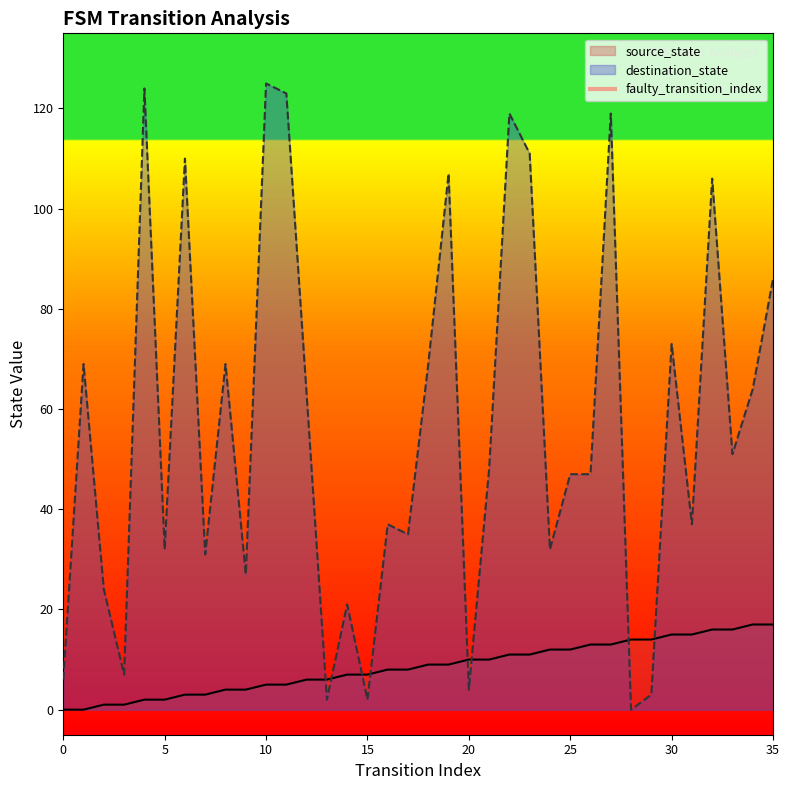

Does the chart display data point markers on the line(s)?

No